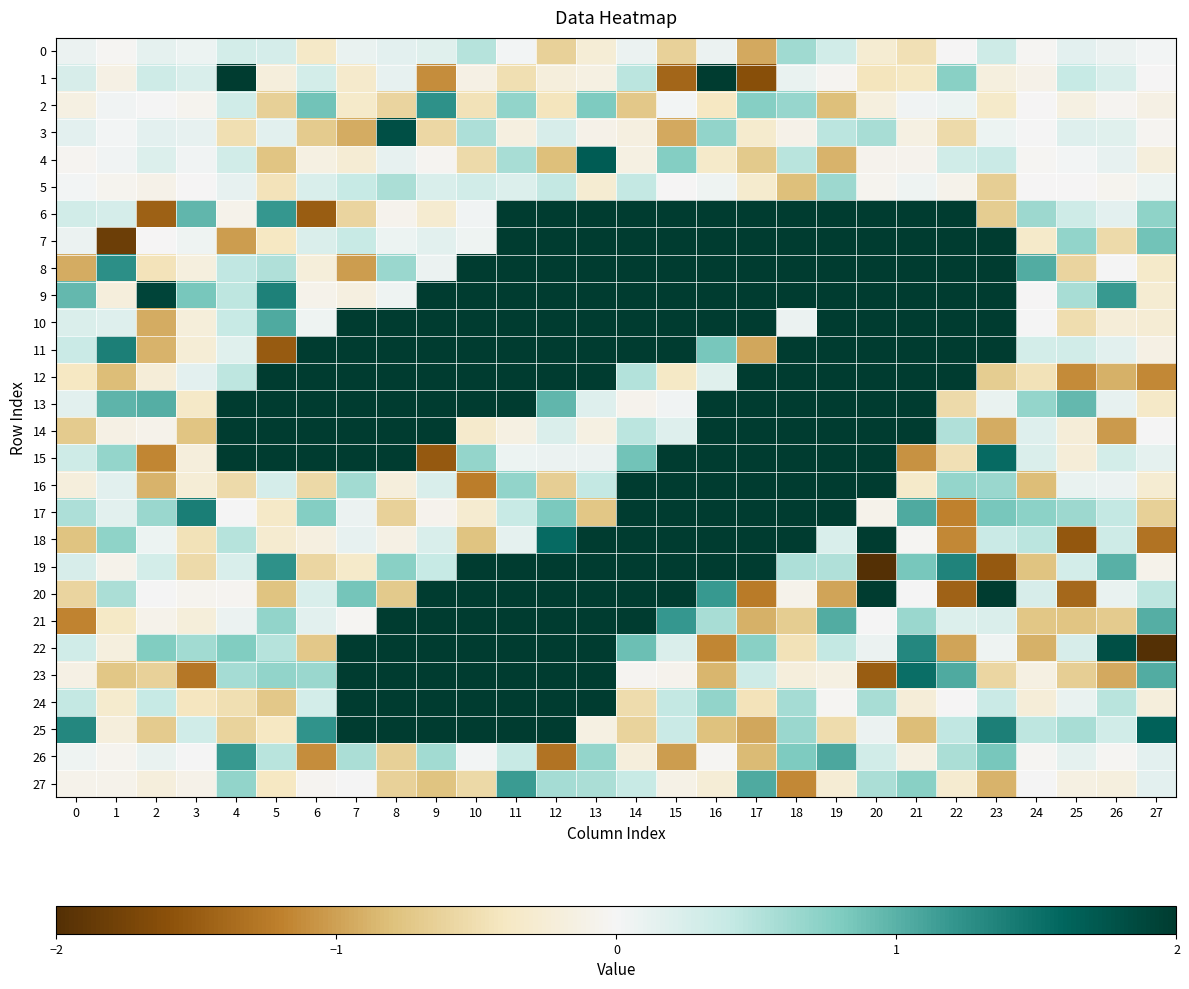

Which series has the widest spread of values?

19